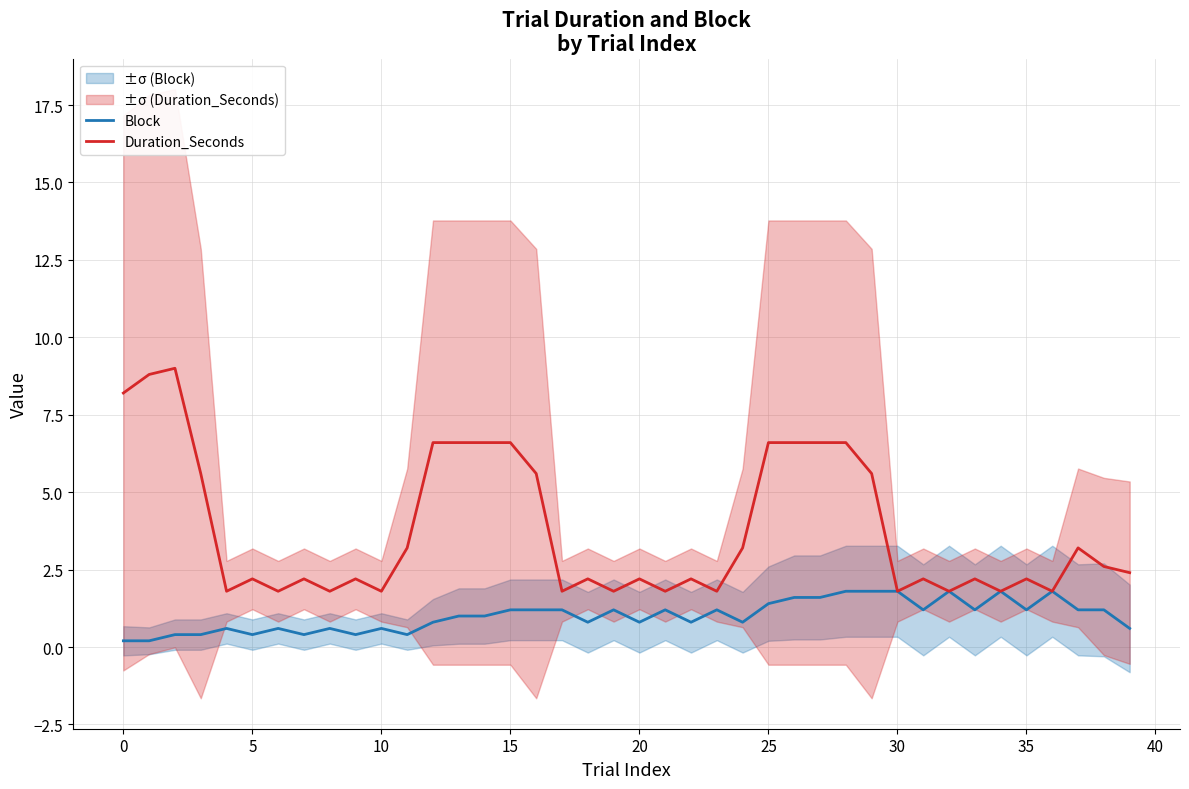

What is the maximum value for Block?

1.8